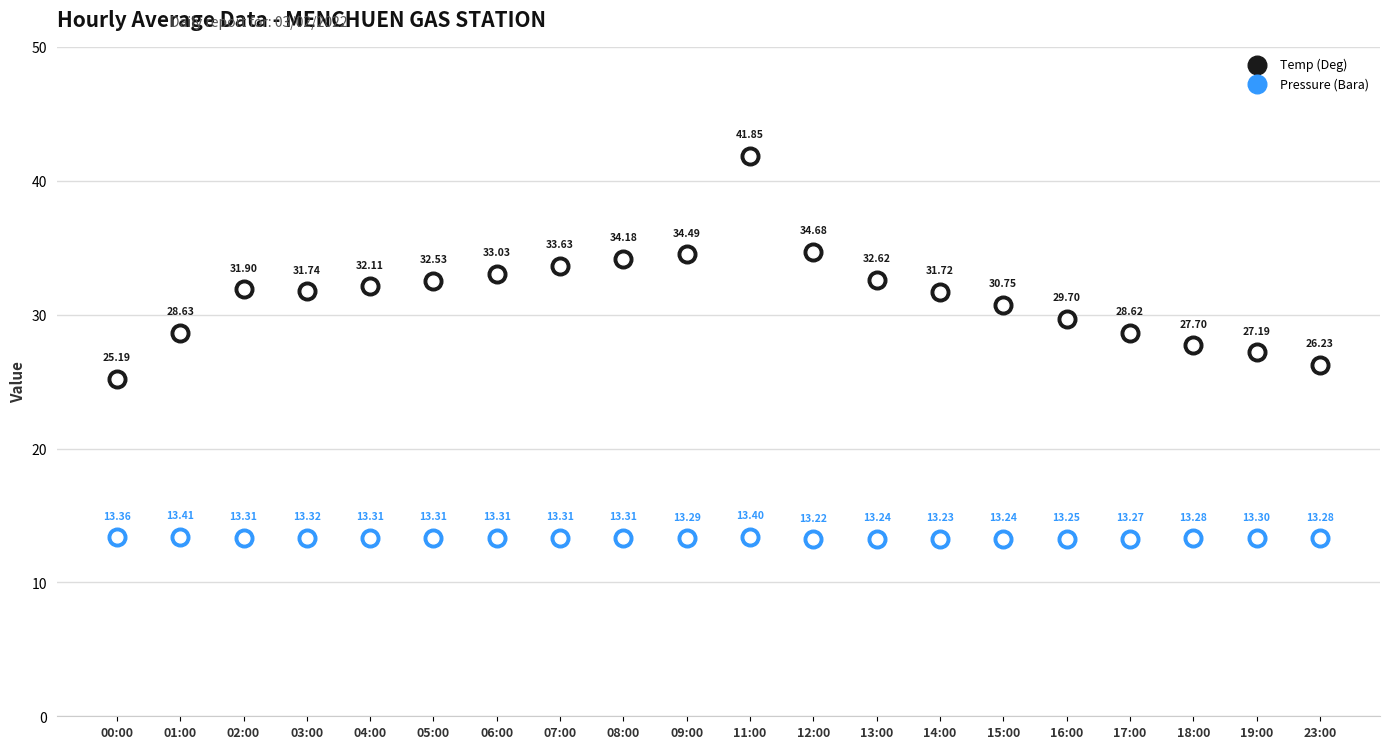

Which series has the largest Y range (max minus min)?

Temp (Deg)